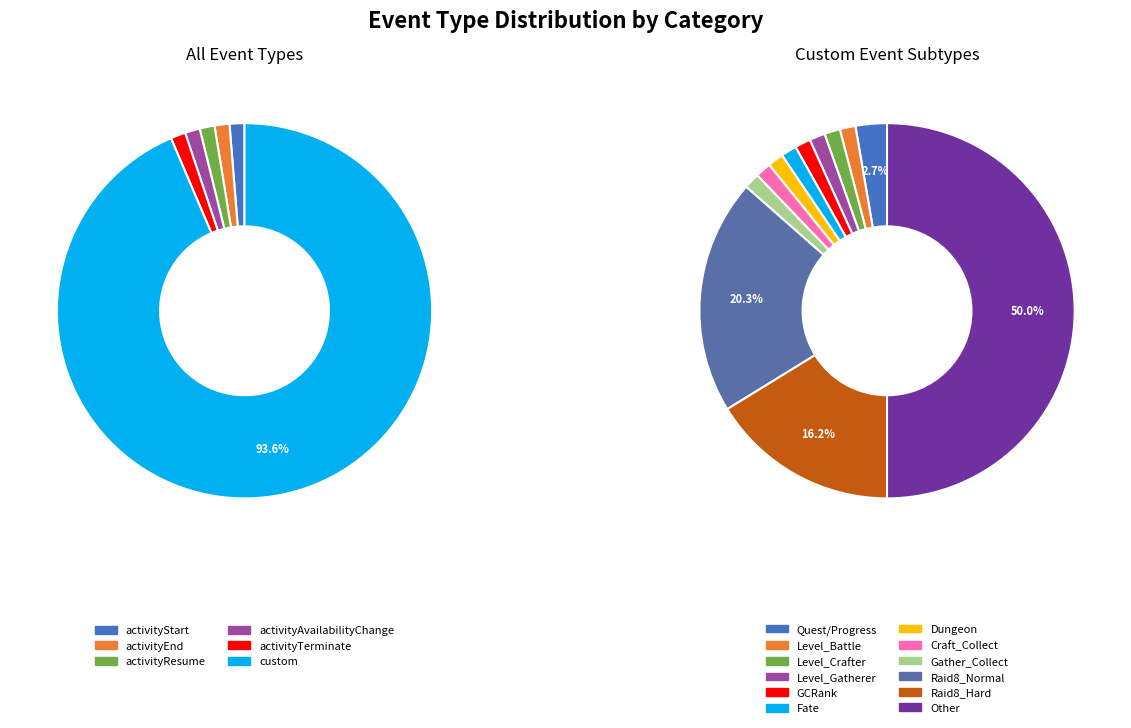

What percentage do custom and activityTerminate together represent?

94.9%